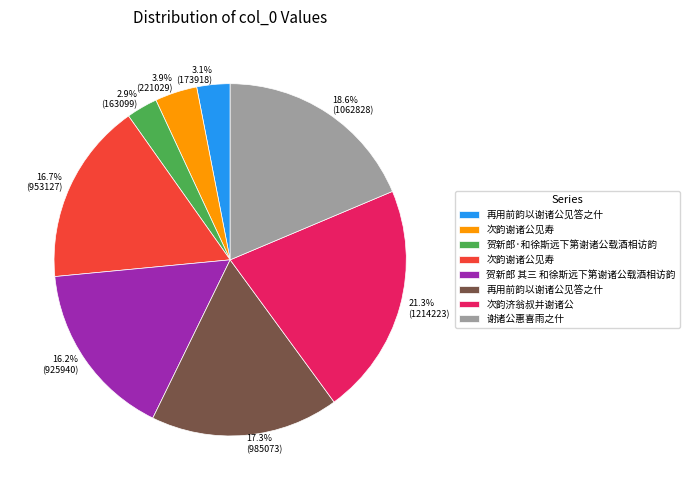

Count the number of slices in the pie.

8